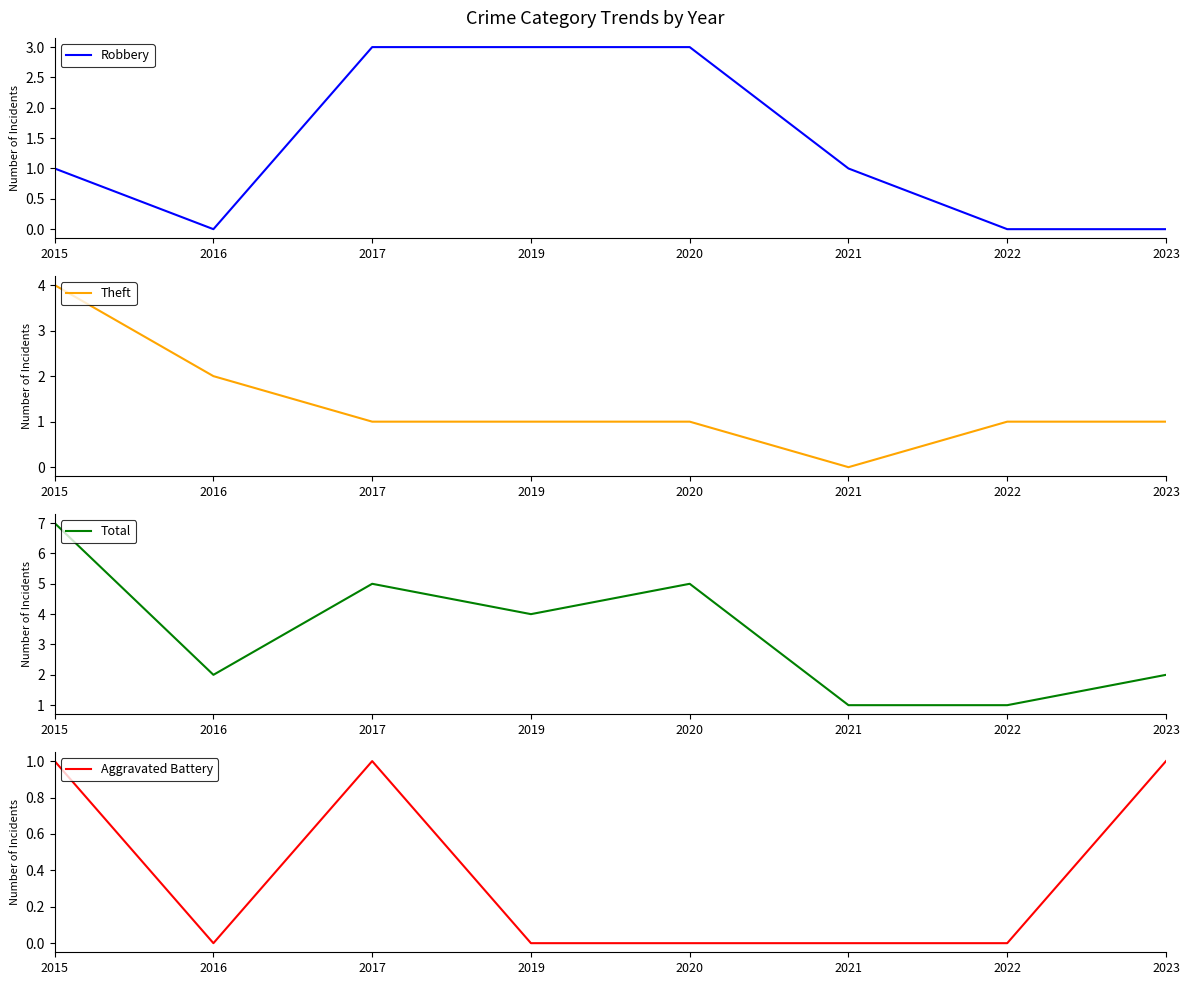

How many data points does each series have?

8